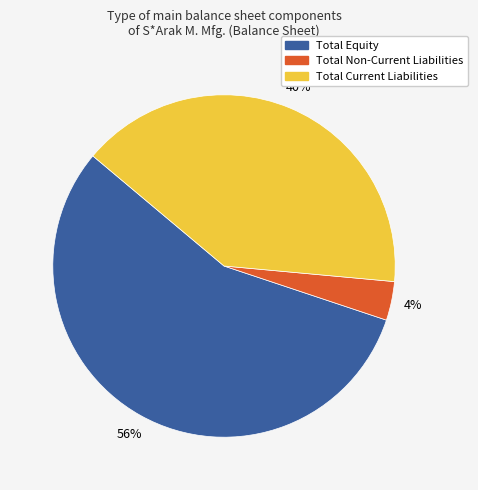

To the nearest percent, what percentage of the pie is Total Equity?

56%